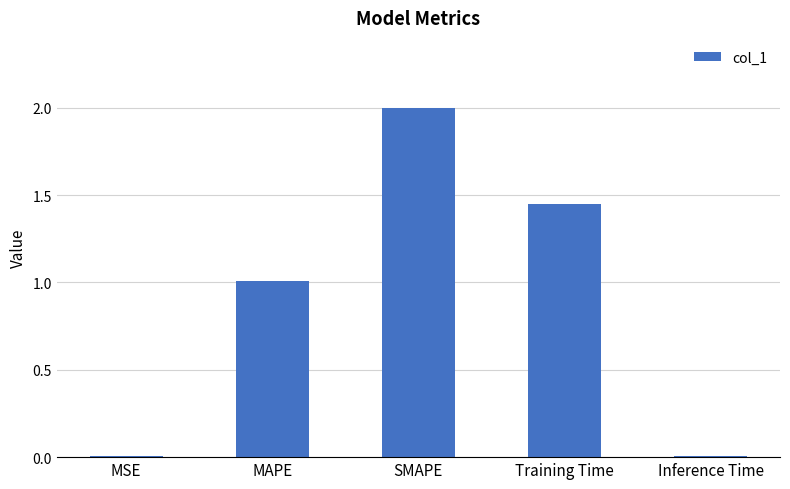

Which has a higher value, MSE or MAPE?

MAPE